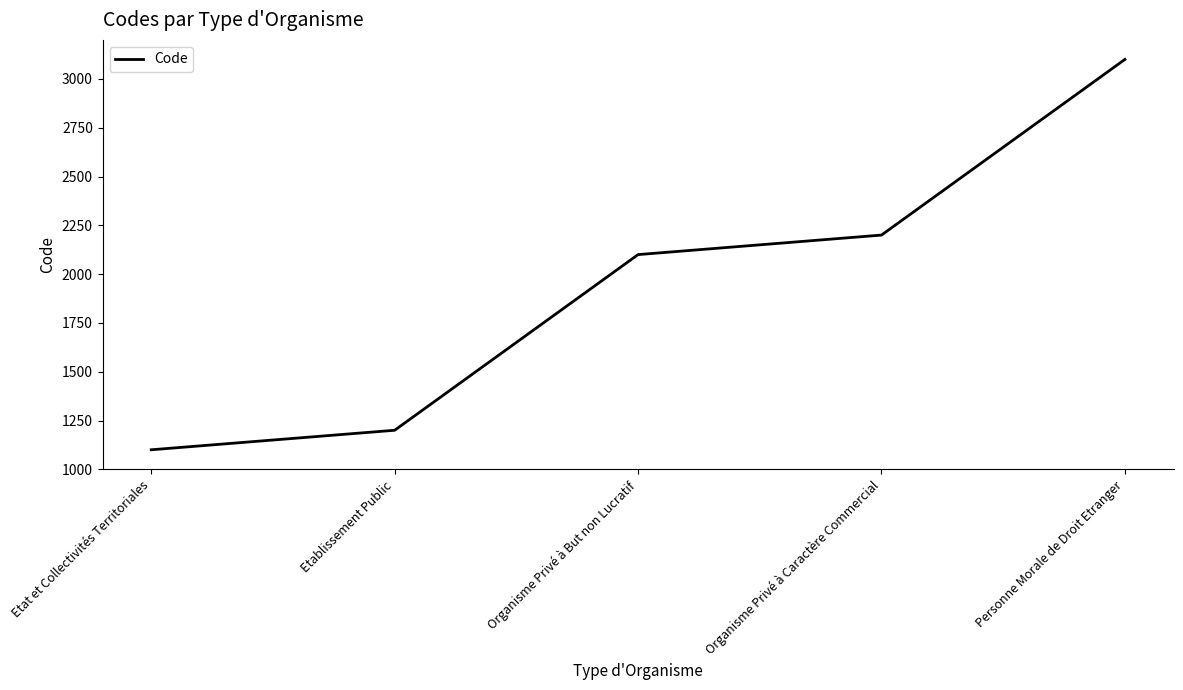

What is the minimum value shown in the chart?

1100